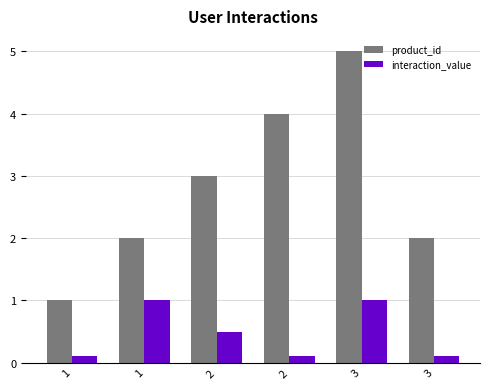

The interaction_value series shows 1.8 at 3. True or false?

False